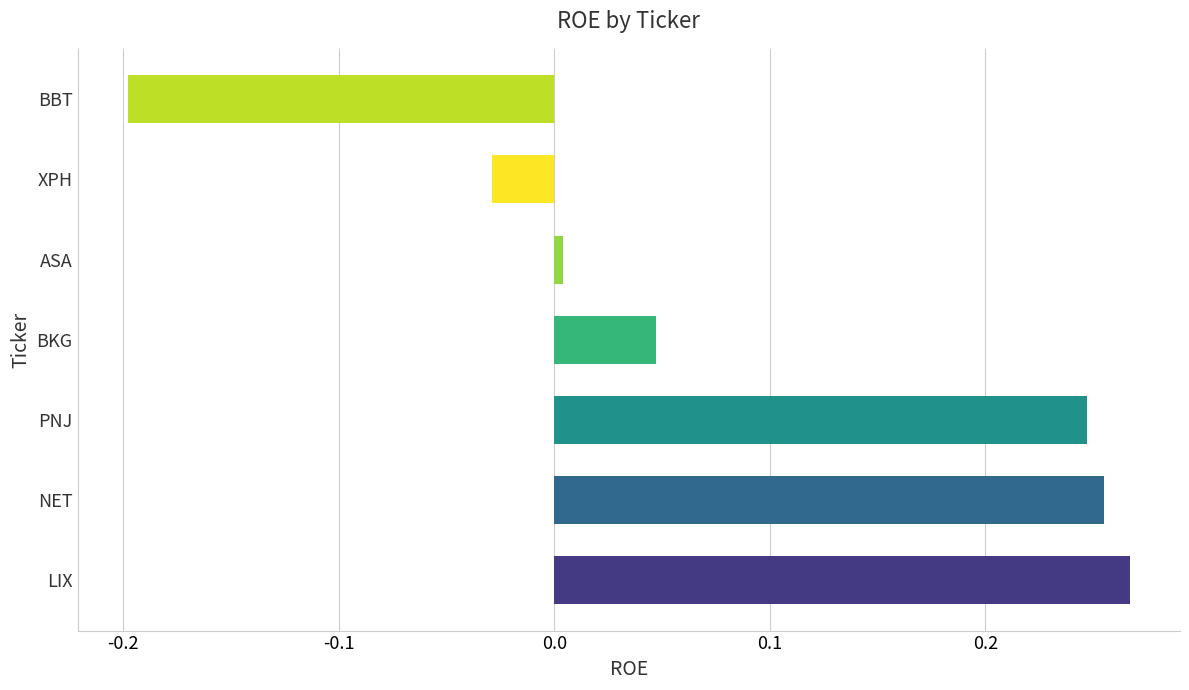

What is the change in value from LIX to BBT?

-0.5